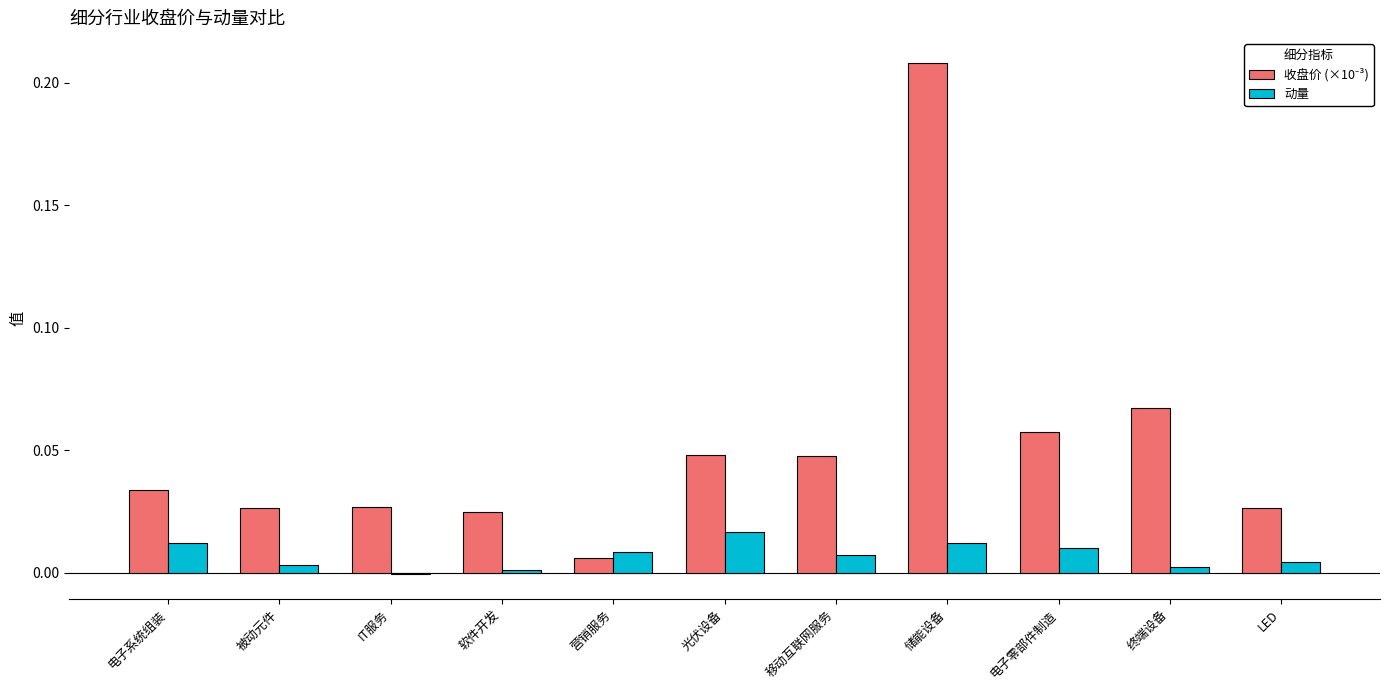

At which category is the sum across all series the highest?

储能设备